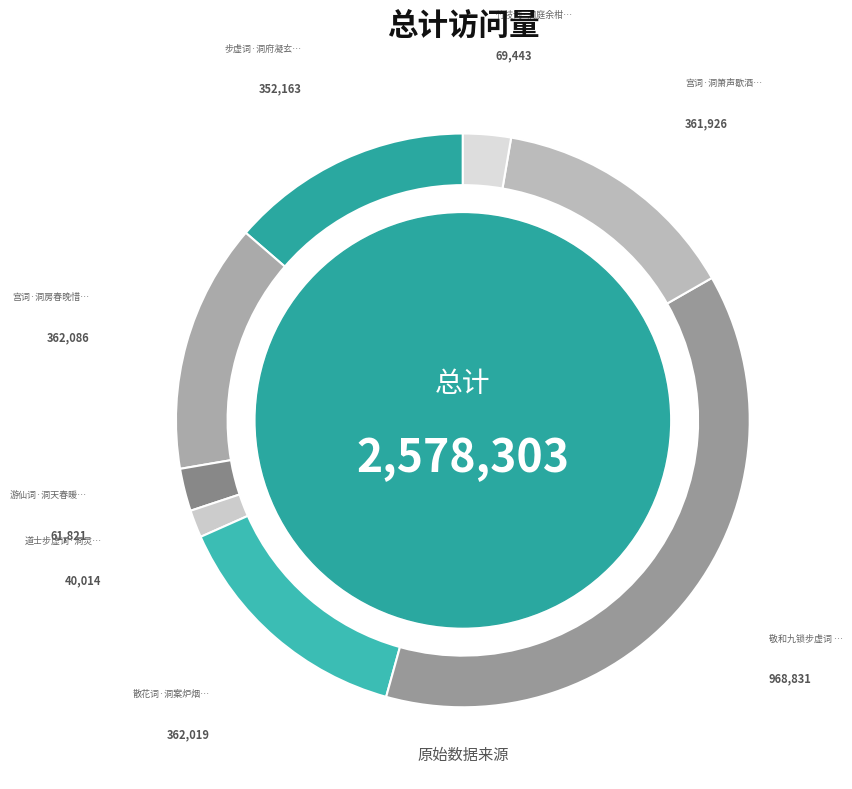

How many slices are in this pie chart?

8